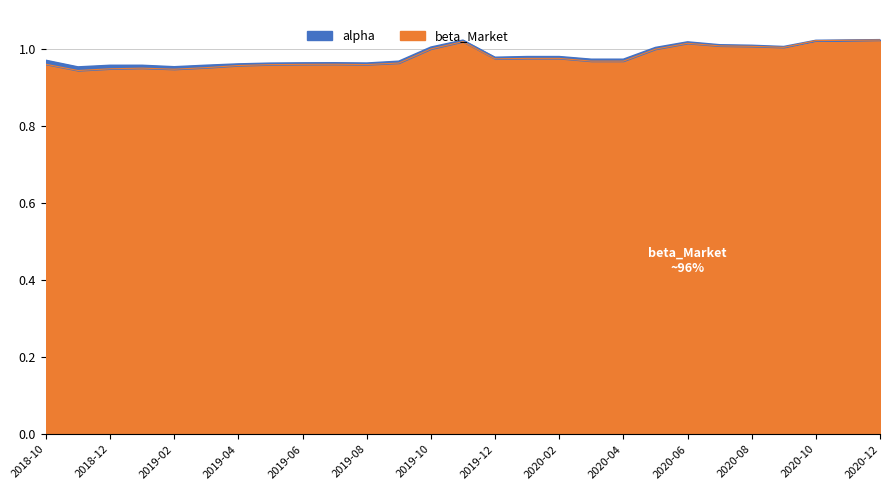

Between 2019-02 and 2019-06, which is larger?

2019-06